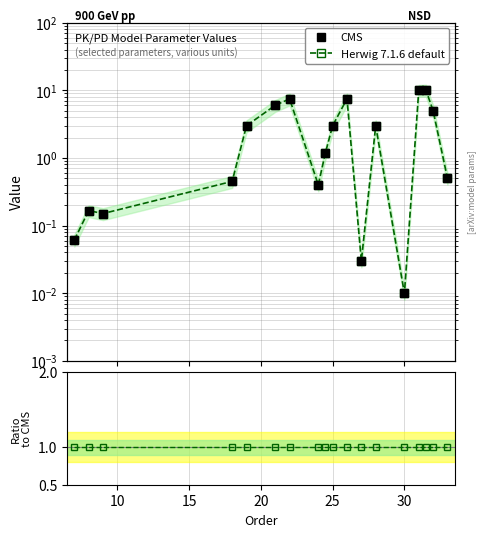

What is the difference between the maximum and minimum values in the CMS series?

10.1